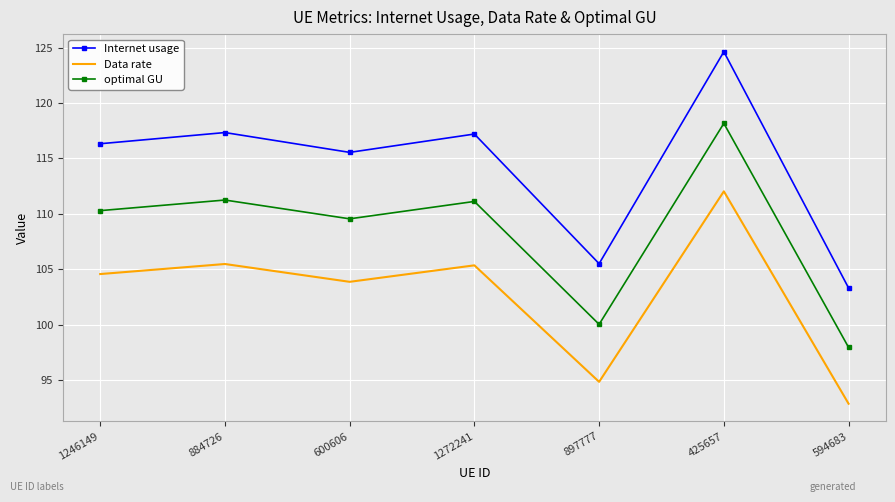

True or false: Data rate and Internet usage intersect in this chart.

False